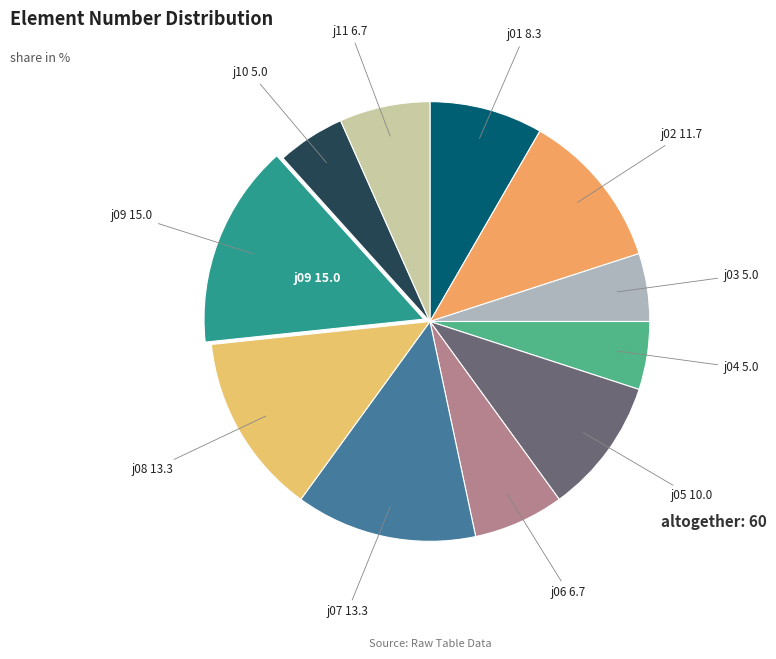

Count the number of slices in the pie.

11